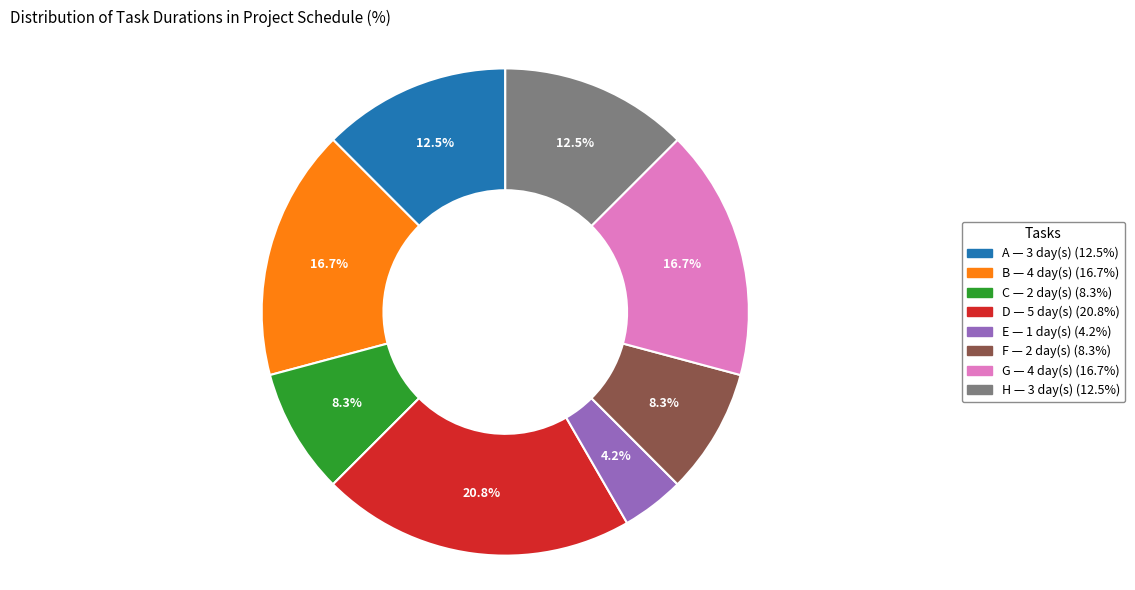

What is the ratio of the value at H to the value at D?

0.6